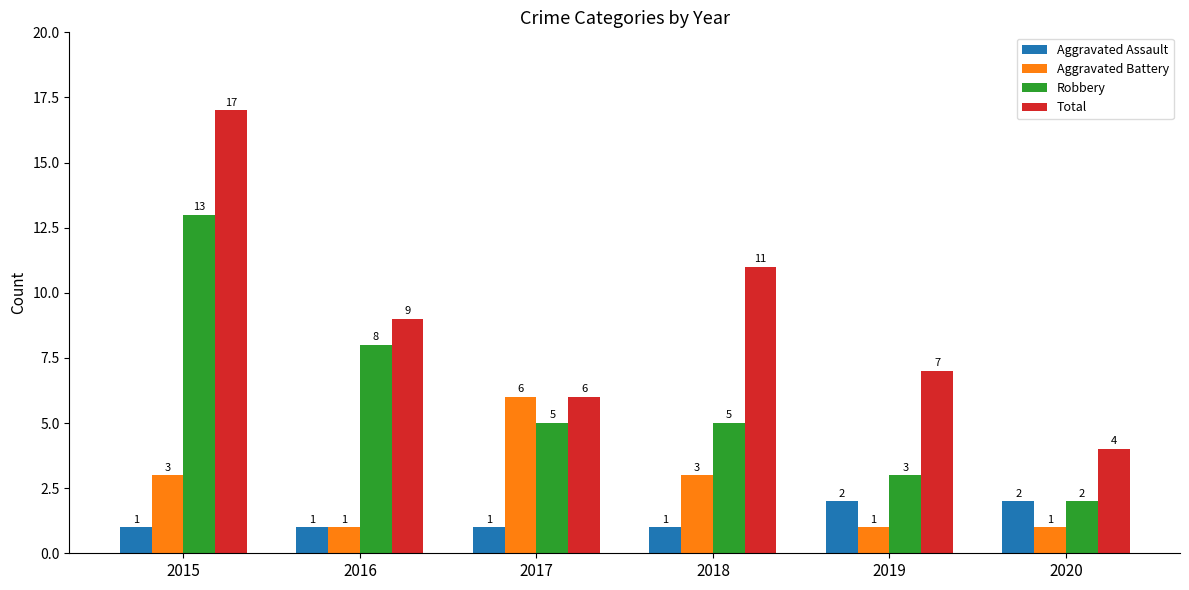

What is the value of the Aggravated Battery bar at the 4th from the left?

3